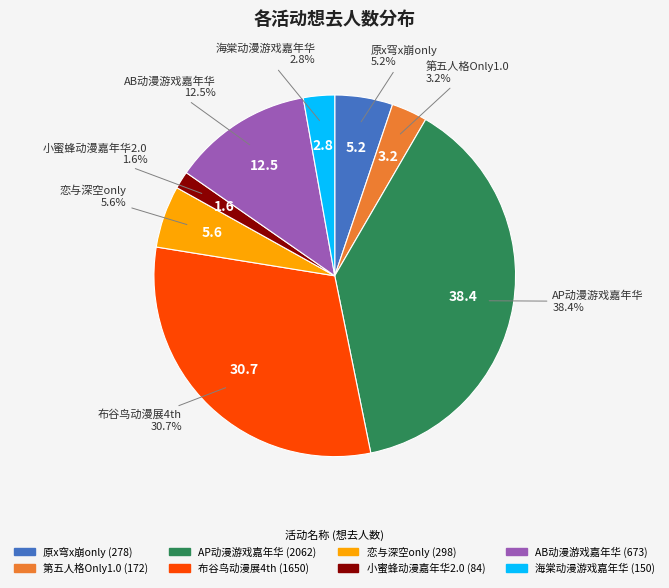

What is the largest slice in the pie chart?

AP动漫游戏嘉年华